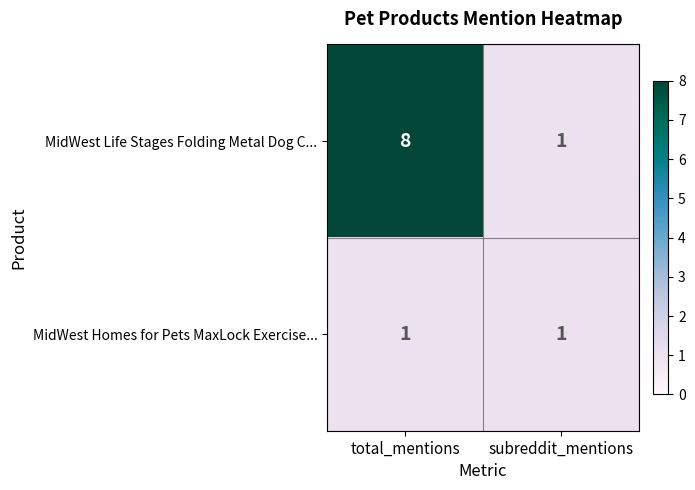

At which category is the sum across all series the highest?

total_mentions